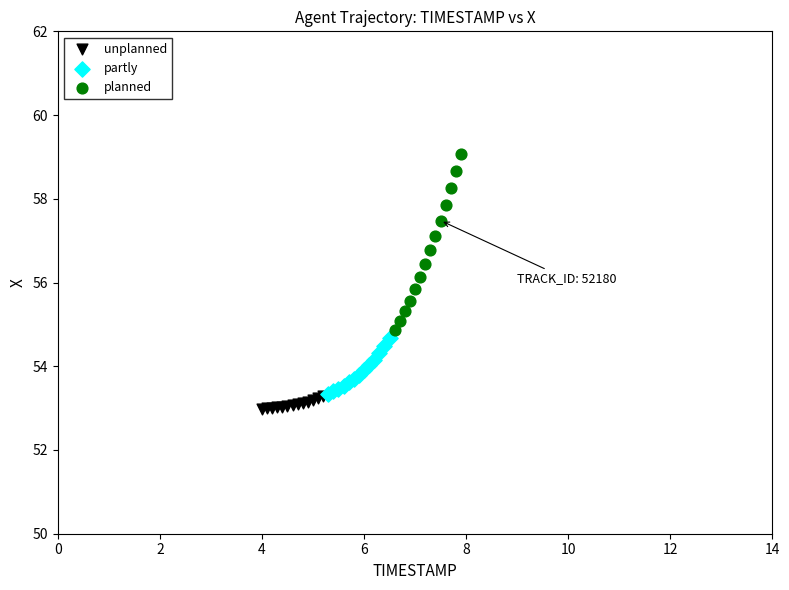

Which series has the widest spread of Y values?

planned